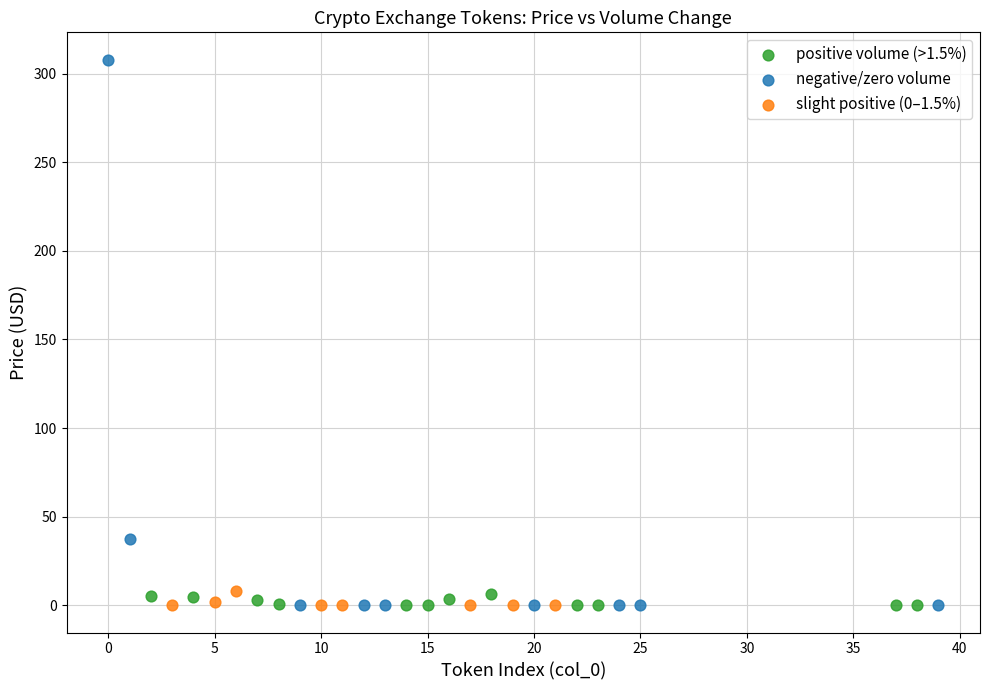

Which series has the largest Y range (max minus min)?

negative/zero volume